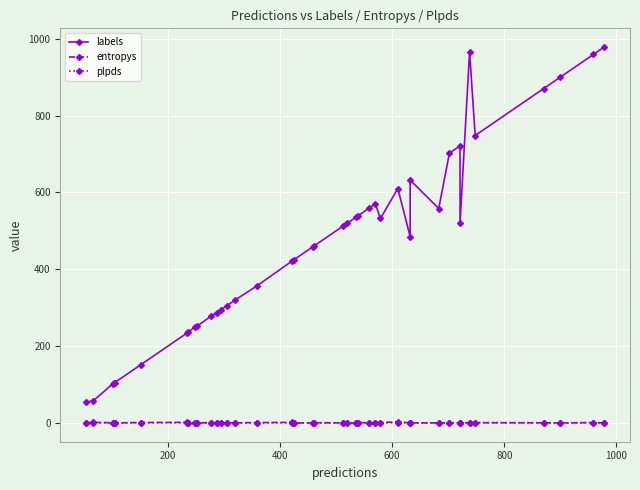

Which category has the highest value in the plpds series?

600